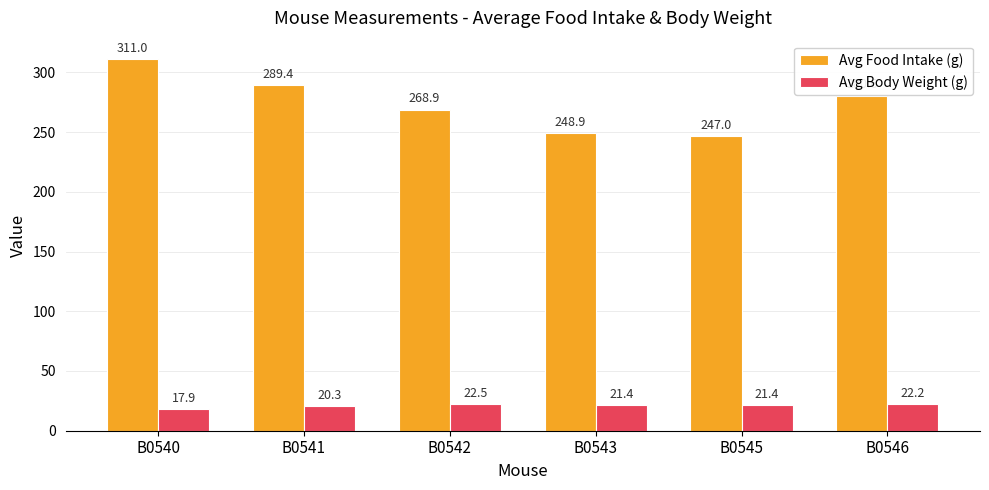

What is the difference between the highest and lowest values at B0546?

258.4